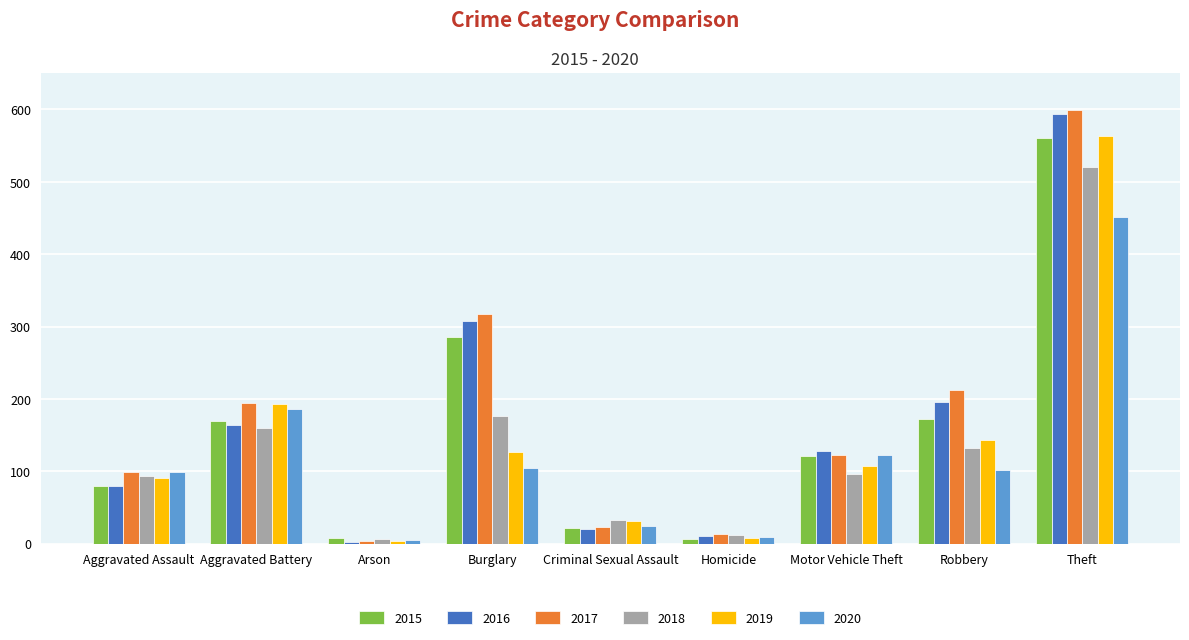

What is the value of the 2018 bar at the 1st from the left?

93